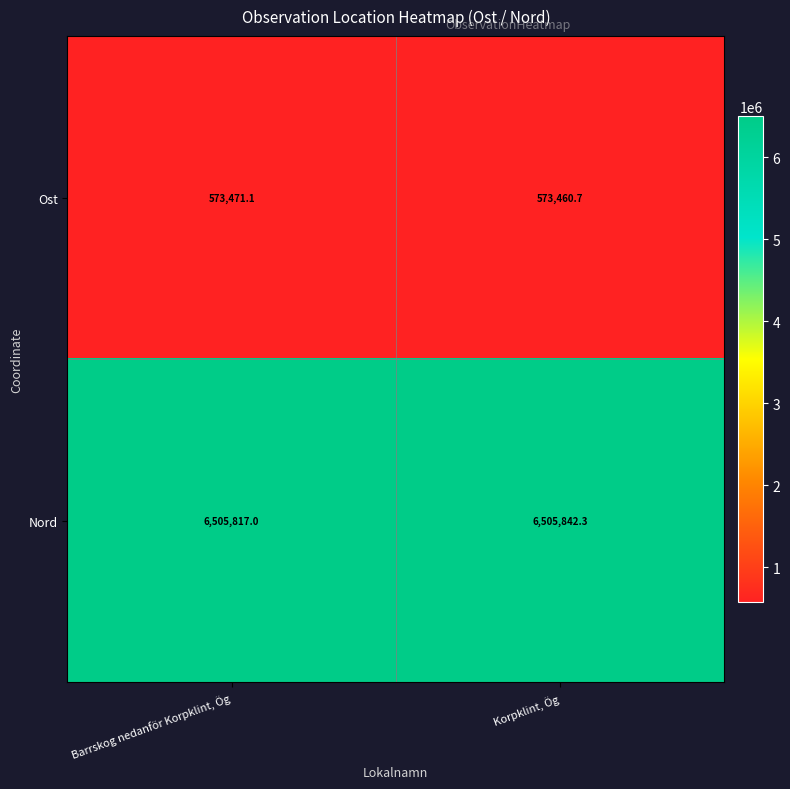

Reading left to right, list all the values displayed in this chart.

Ost: Barrskog nedanför Korpklint, Ög=573471.1	Korpklint, Ög=573460.7
Nord: Barrskog nedanför Korpklint, Ög=6505817.0	Korpklint, Ög=6505842.3